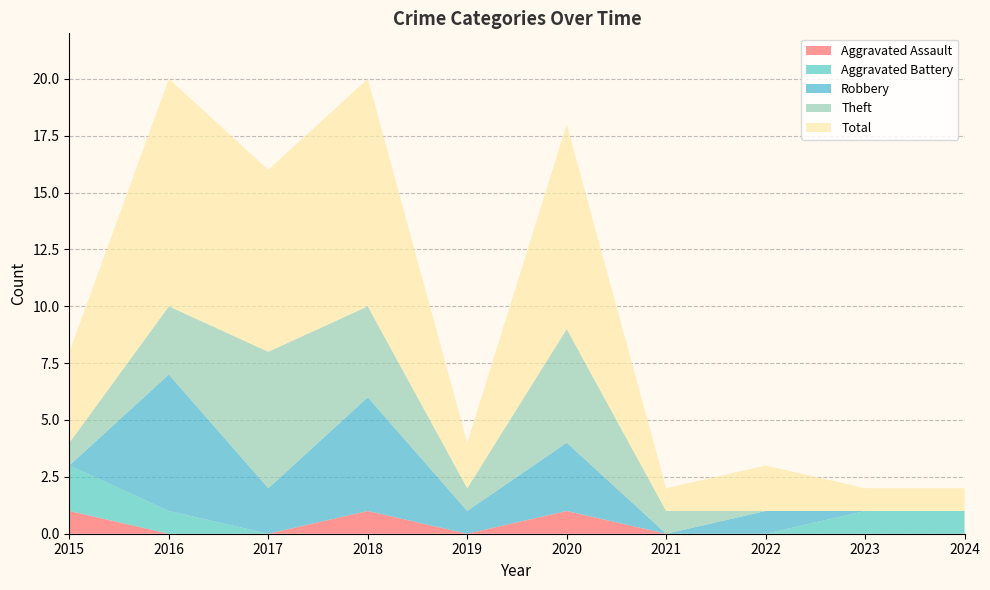

Reading left to right, what are all the values shown in this chart?

Aggravated Assault: 2015=1	2016=0	2017=0	2018=1	2019=0	2020=1	2021=0	2022=0	2023=0	2024=0
Aggravated Battery: 2015=2	2016=1	2017=0	2018=0	2019=0	2020=0	2021=0	2022=0	2023=1	2024=1
Robbery: 2015=0	2016=6	2017=2	2018=5	2019=1	2020=3	2021=0	2022=1	2023=0	2024=0
Theft: 2015=1	2016=3	2017=6	2018=4	2019=1	2020=5	2021=1	2022=0	2023=0	2024=0
Total: 2015=4	2016=10	2017=8	2018=10	2019=2	2020=9	2021=1	2022=2	2023=1	2024=1